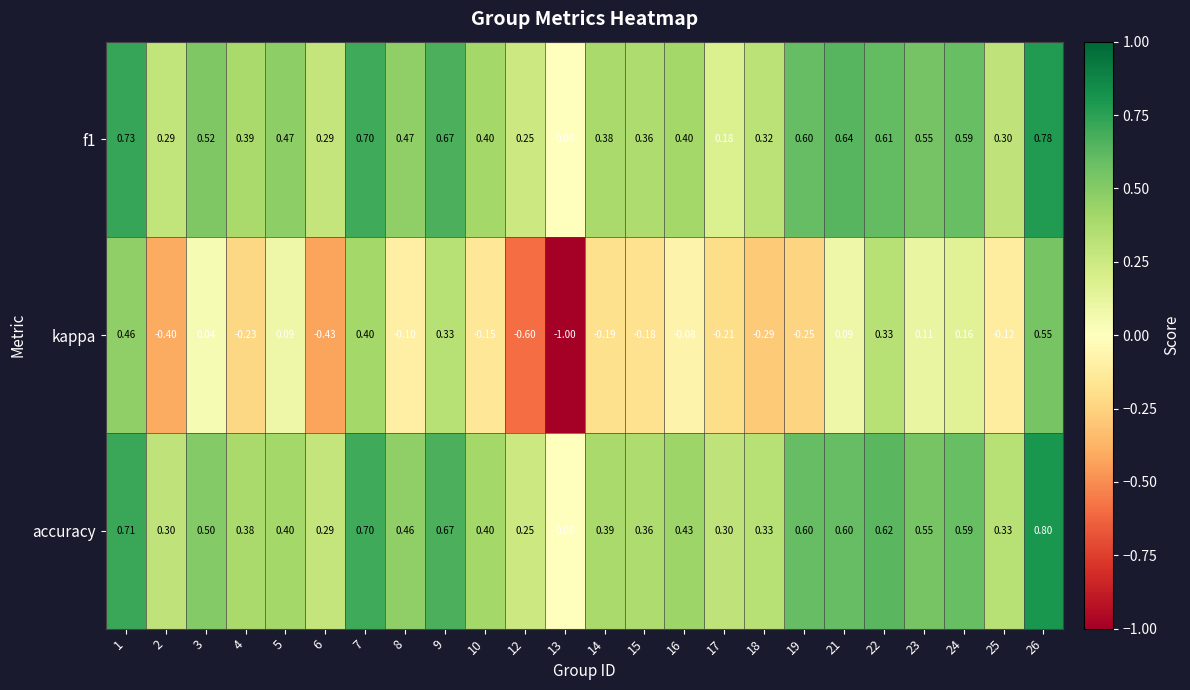

Between 7 and 13, which series saw the biggest shift?

kappa